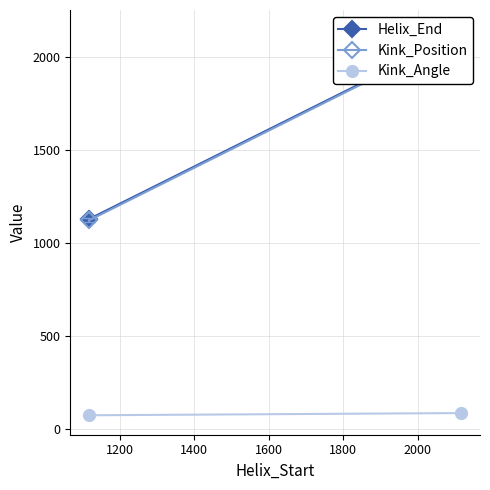

What is the difference between the maximum and minimum values in the Kink_Position series?

1001.0